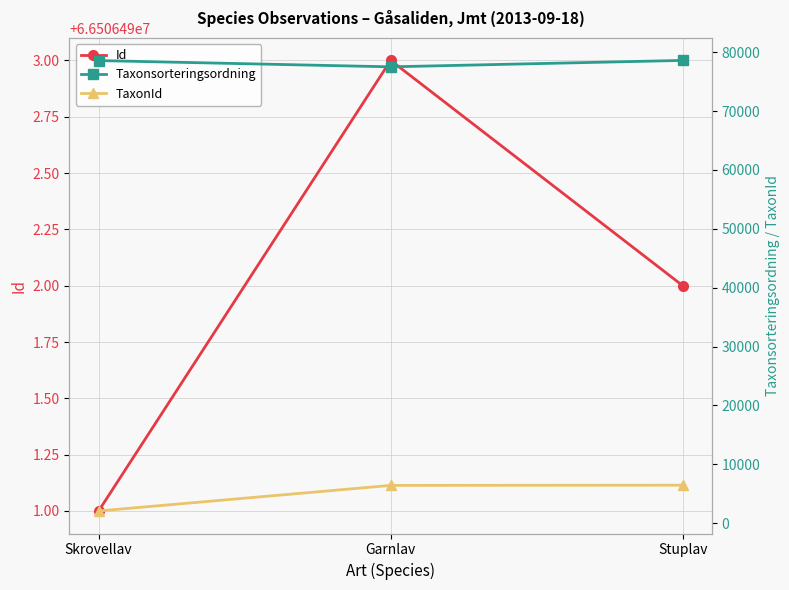

At which category is the sum across all series the highest?

Stuplav